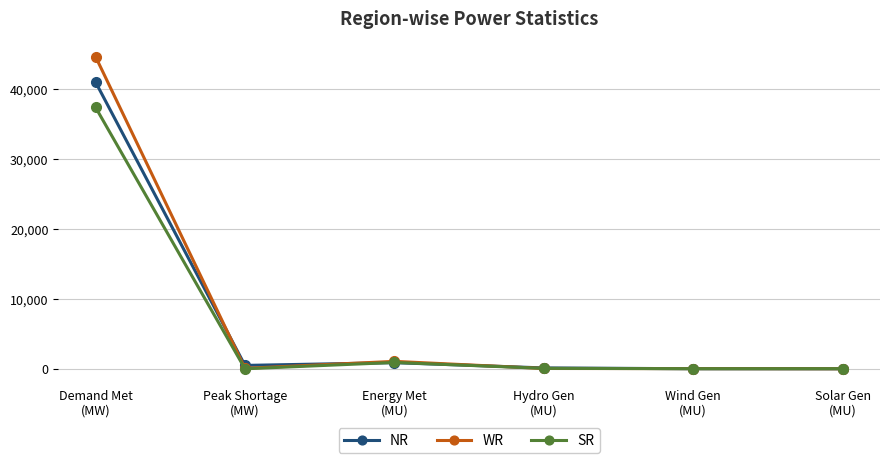

Which series has the largest range (max minus min)?

WR